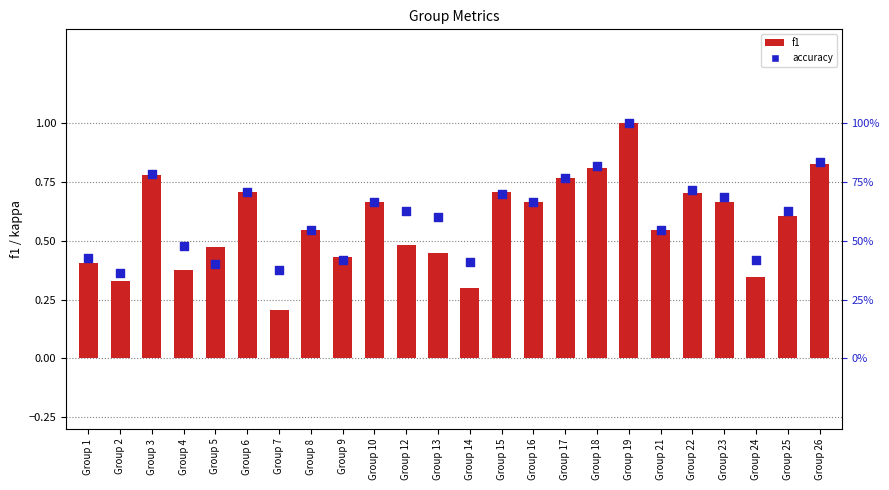

What are all the series names shown in the legend?

f1, accuracy